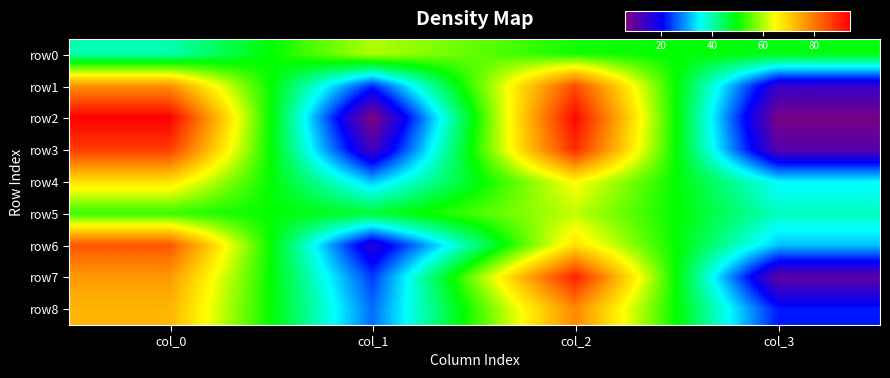

Which series has the largest total across all categories?

row0